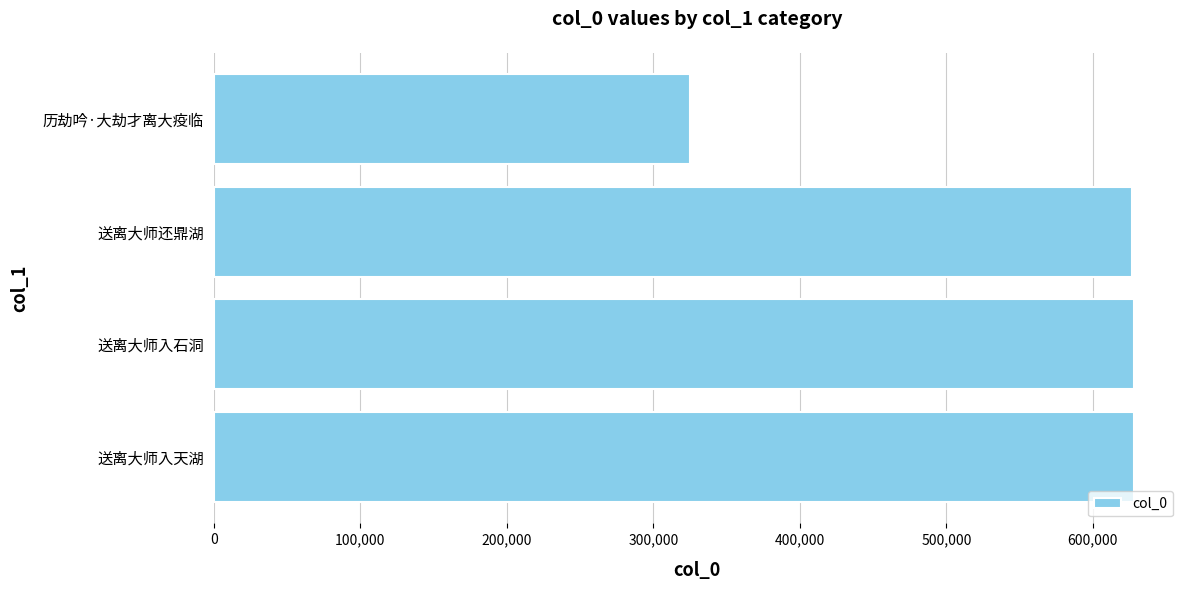

Does the chart contain stacked bars?

No